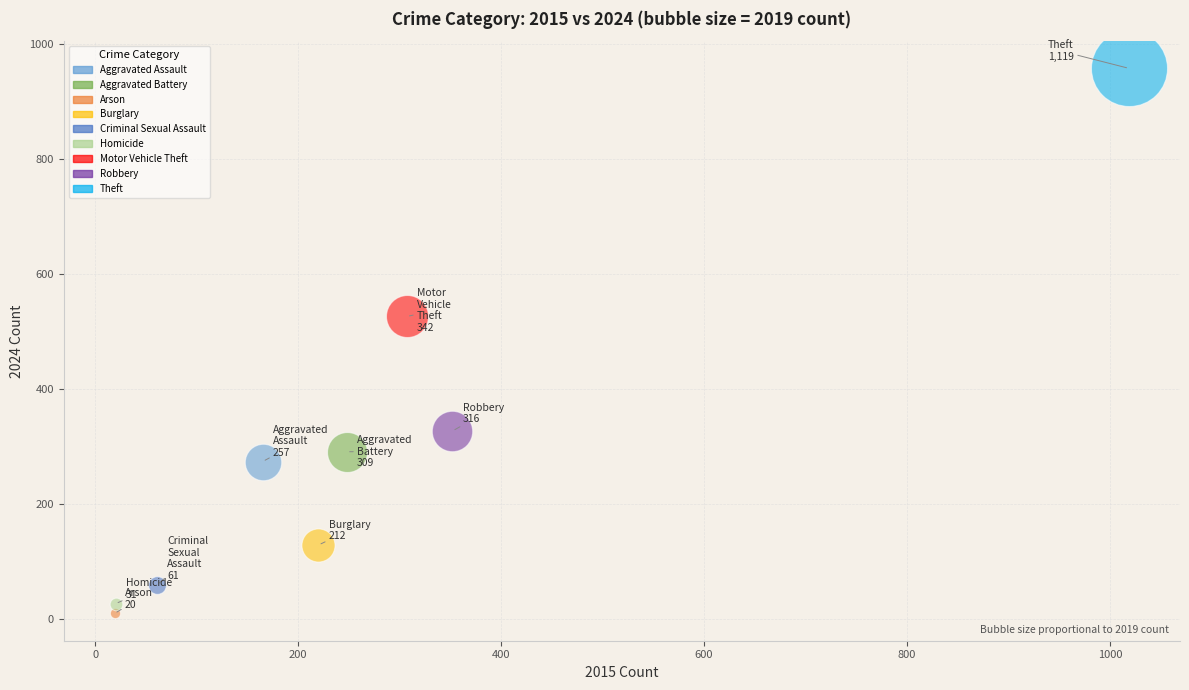

What are all the series names shown in the legend?

Aggravated Assault, Aggravated Battery, Arson, Burglary, Criminal Sexual Assault, Homicide, Motor Vehicle Theft, Robbery, Theft